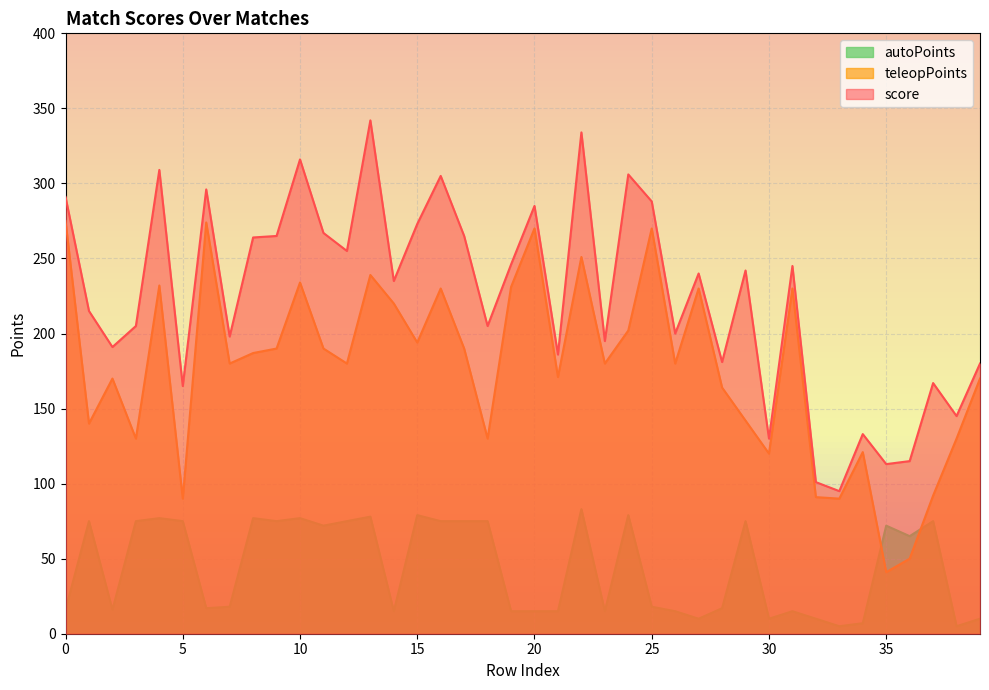

Reading right to left, transcribe all the data shown in this chart.

score: 39=180	38=145	37=167	36=115	35=113	34=133	33=95	32=101	31=245	30=130	29=242	28=181	27=240	26=200	25=288	24=306	23=195	22=334	21=186	20=285	19=246	18=205	17=265	16=305	15=273	14=235	13=342	12=255	11=267	10=316	9=265	8=264	7=198	6=296	5=165	4=309	3=205	2=191	1=215	0=291
teleopPoints: 39=170	38=130	37=92	36=50	35=41	34=121	33=90	32=91	31=230	30=120	29=142	28=164	27=230	26=180	25=270	24=202	23=180	22=251	21=171	20=270	19=231	18=130	17=190	16=230	15=194	14=220	13=239	12=180	11=190	10=234	9=190	8=187	7=180	6=274	5=90	4=232	3=130	2=170	1=140	0=275
autoPoints: 39=10	38=5	37=75	36=65	35=72	34=7	33=5	32=10	31=15	30=10	29=75	28=17	27=10	26=15	25=18	24=79	23=15	22=83	21=15	20=15	19=15	18=75	17=75	16=75	15=79	14=15	13=78	12=75	11=72	10=77	9=75	8=77	7=18	6=17	5=75	4=77	3=75	2=16	1=75	0=16